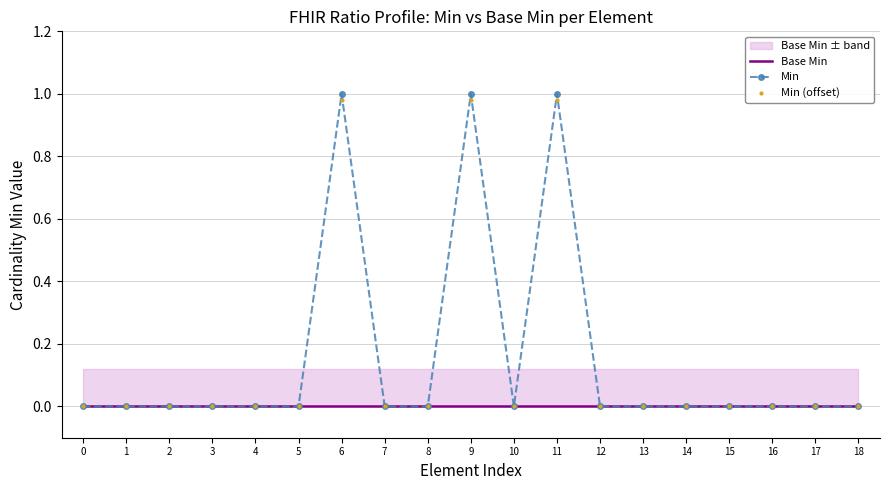

True or false: Min and Base Min intersect in this chart.

False